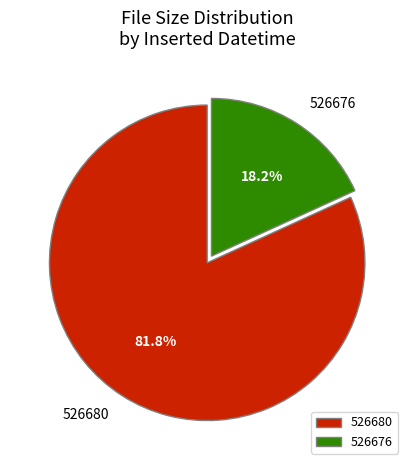

Does any single category account for the majority?

Yes